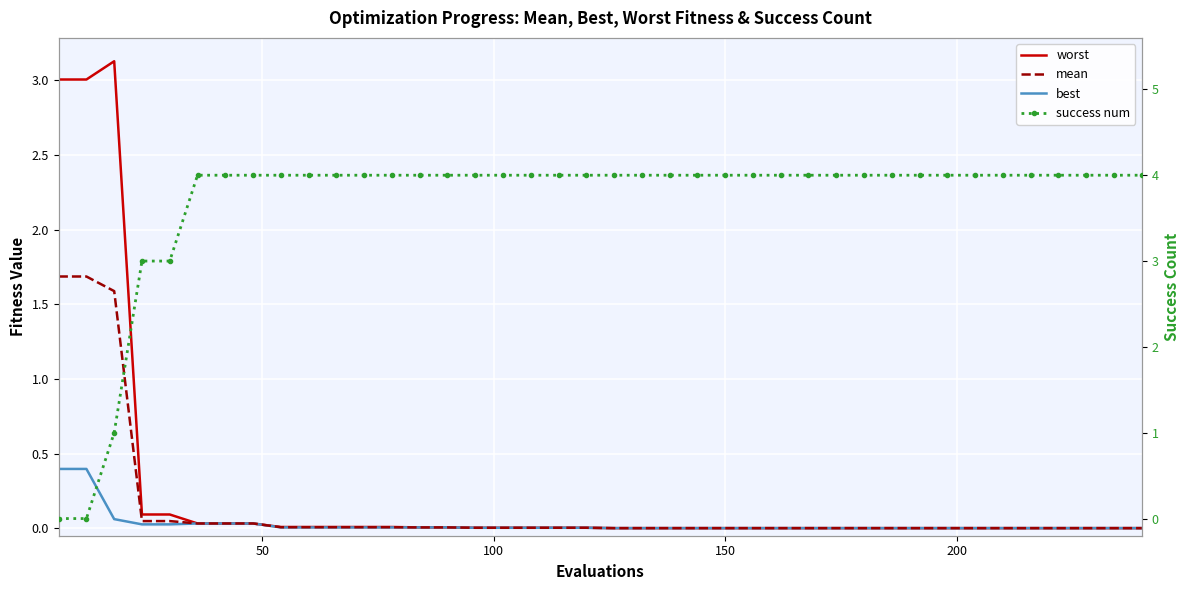

What is the maximum value for best?

0.4